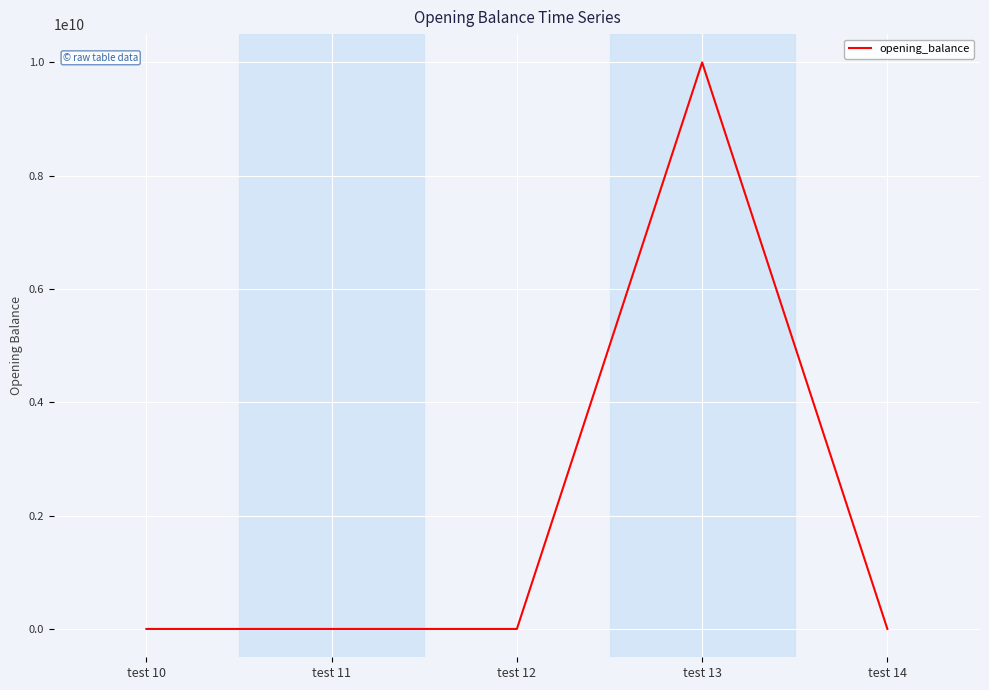

The value at test 14 is -3301307287. True or false?

False